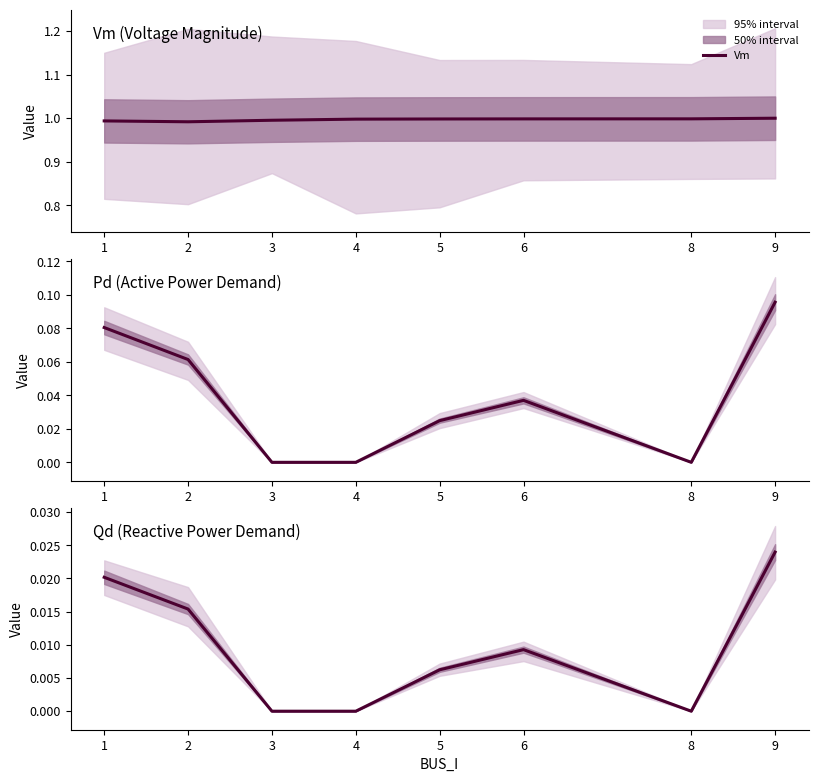

How many data points does each series have?

8